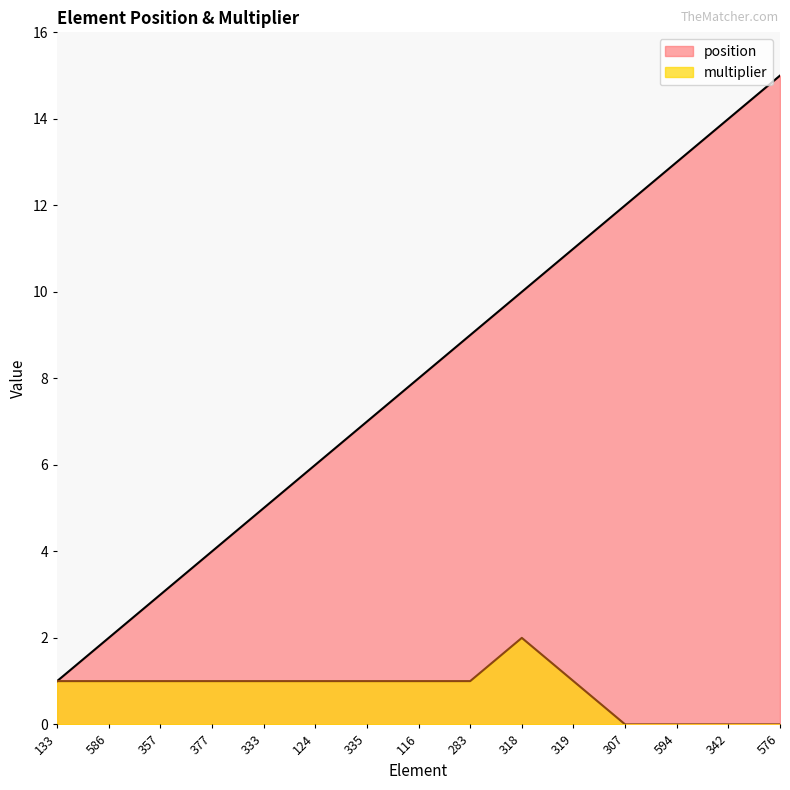

List the series in order of their overall mean, highest first.

position, multiplier